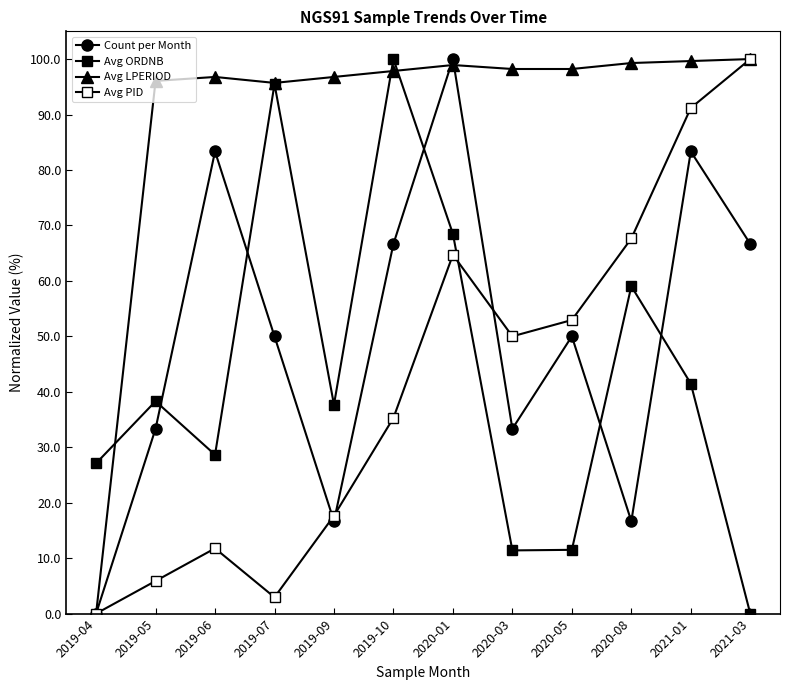

In Avg PID, how many points are lower than both neighbors (excluding endpoints)?

2